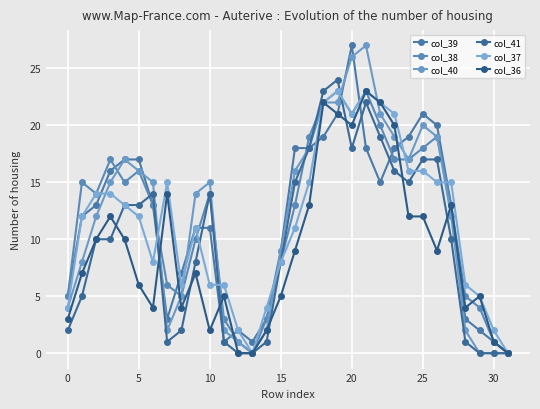

What is the highest value of the col_41 series?

24